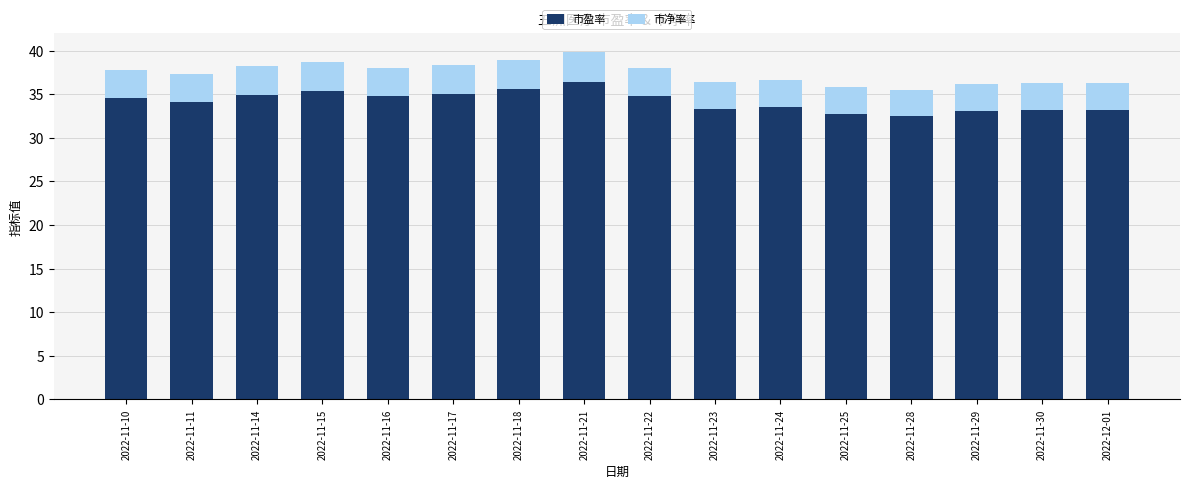

What is the total value across all series at 2022-11-11?

37.3